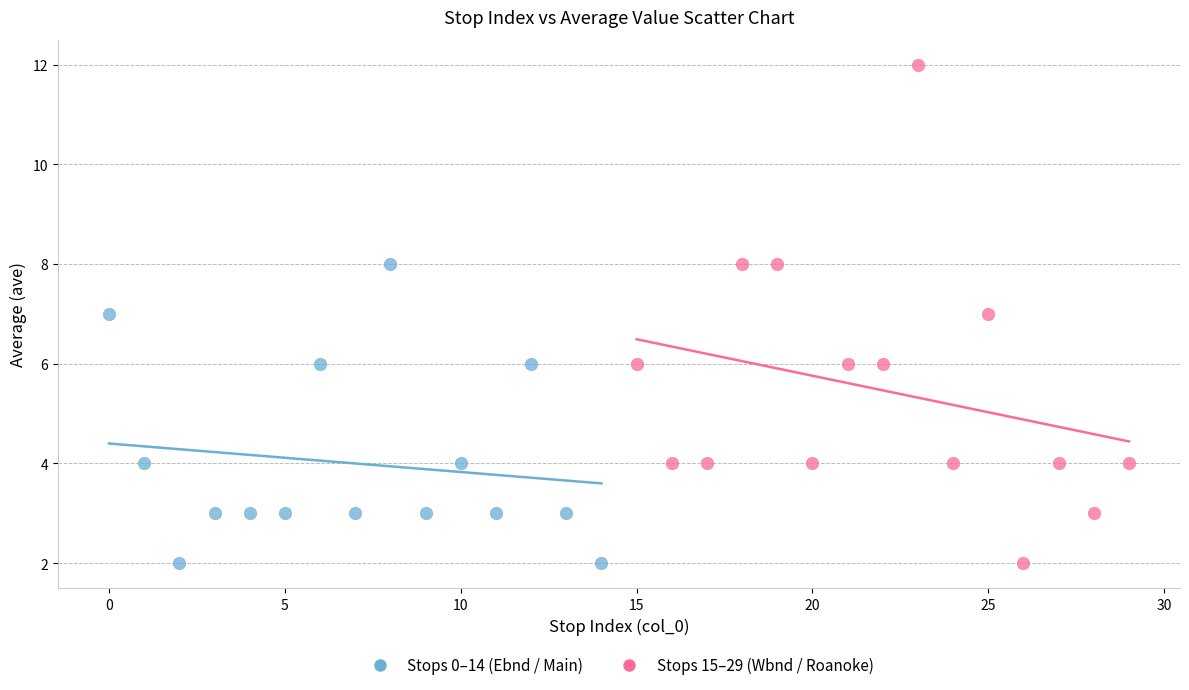

Which series has the largest Y range (max minus min)?

Stops 15–29 (Wbnd / Roanoke)